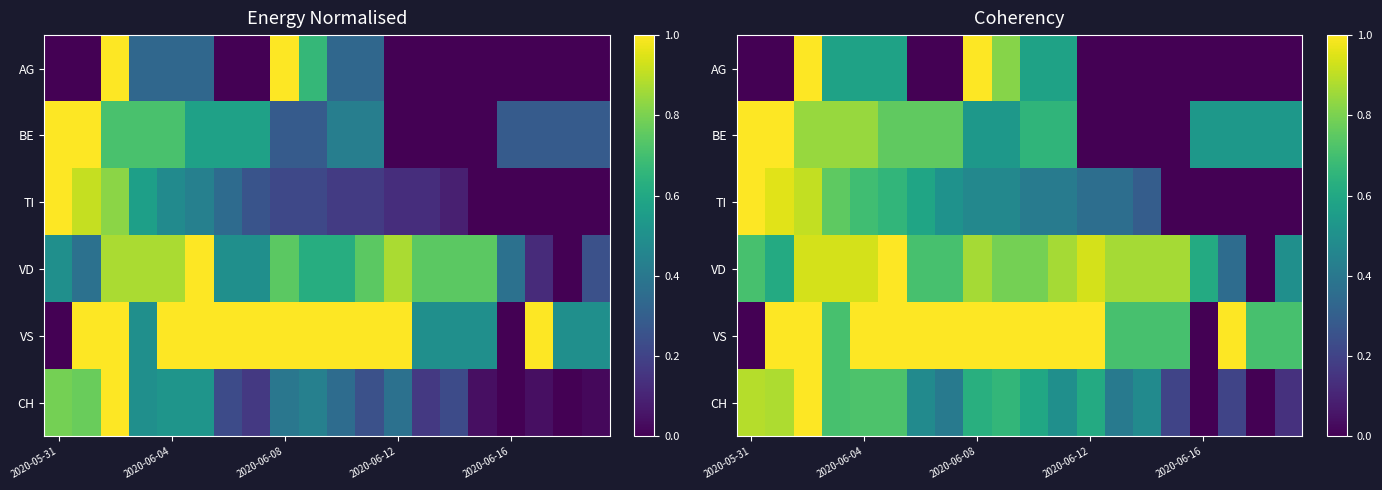

What is the difference between the second highest and minimum values in the TI series?

1.0